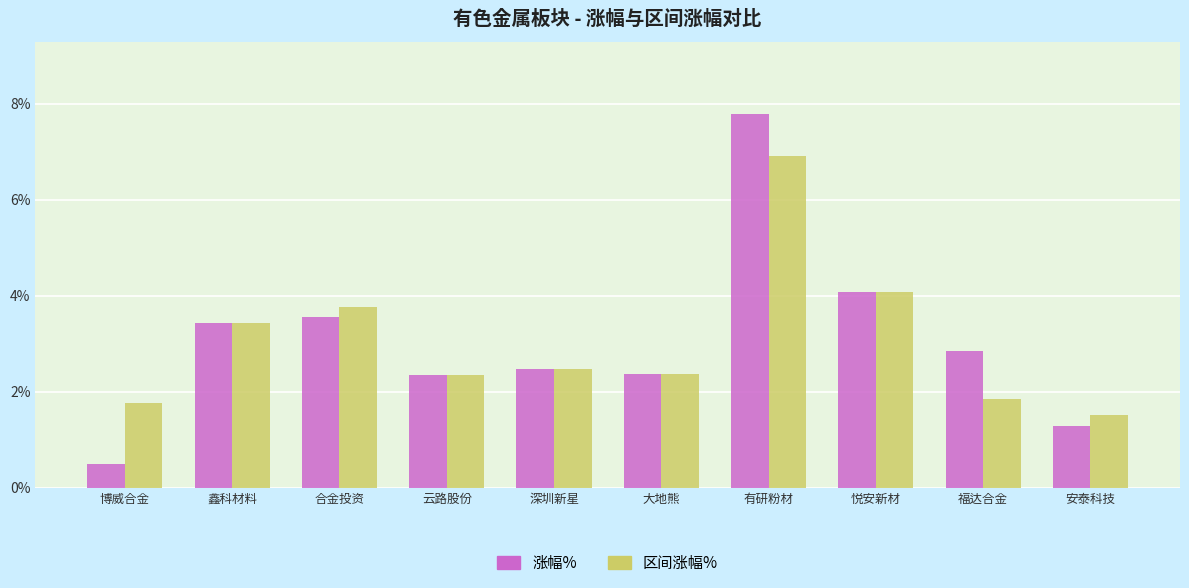

Rank the series by their maximum value, from lowest to highest.

区间涨幅%, 涨幅%